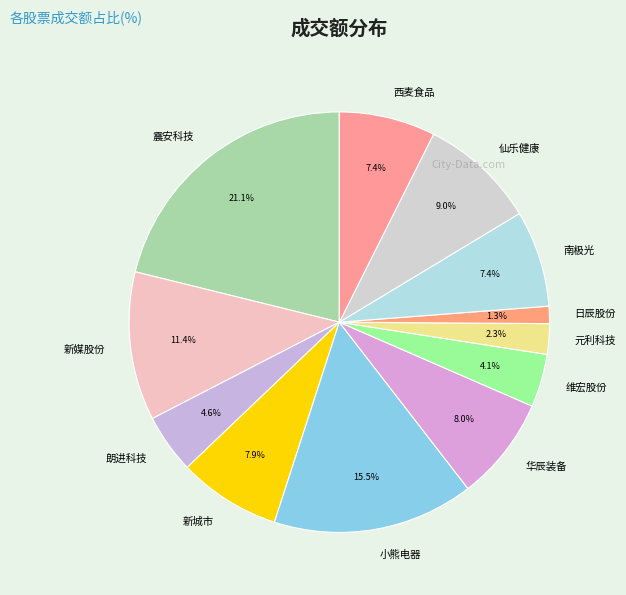

What is the total percentage of 日辰股份 and 维宏股份?

5.4%